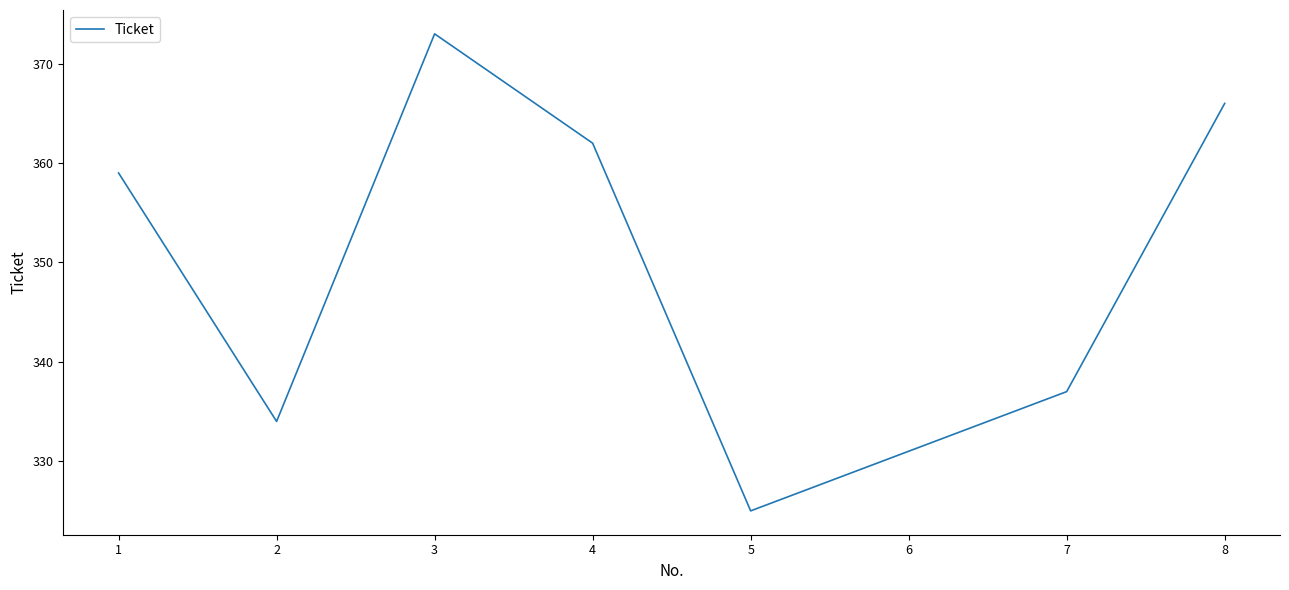

What is the change in value from 2 to 8?

+32